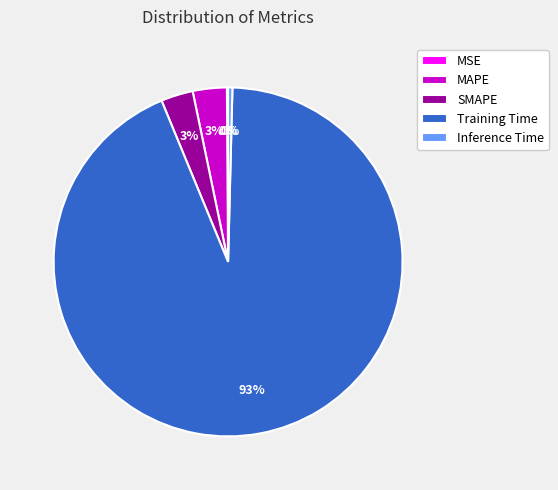

To the nearest percent, what is the average slice percentage?

20%